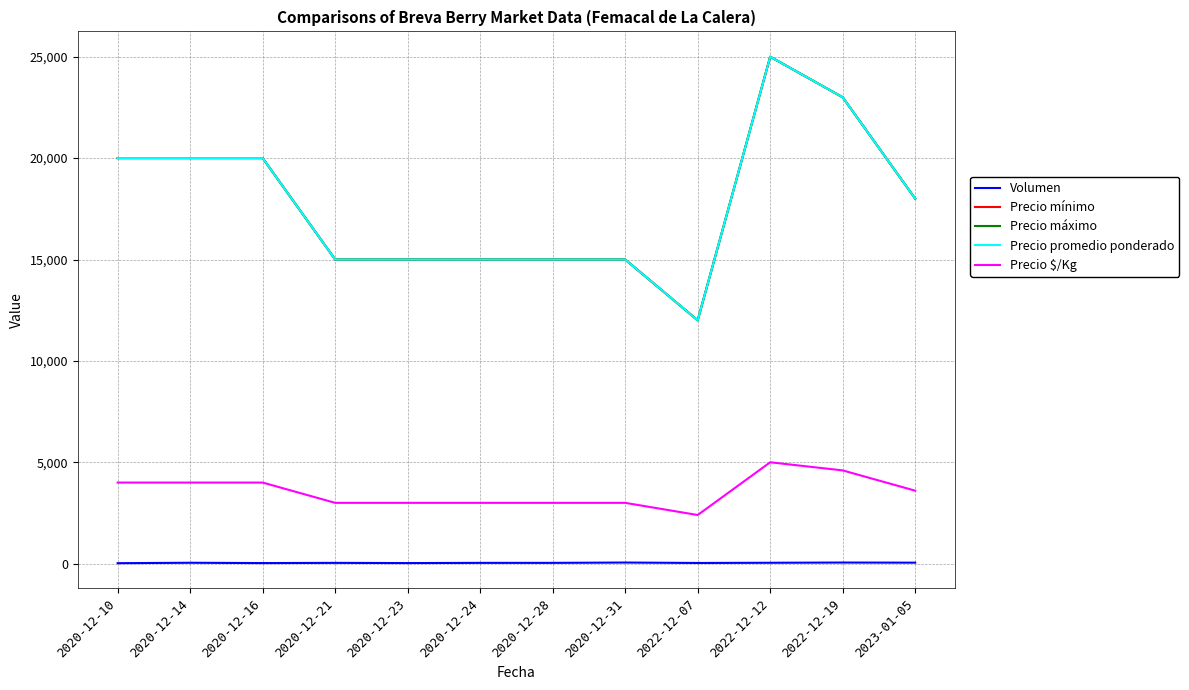

At which category is the sum across all series the highest?

2022-12-12